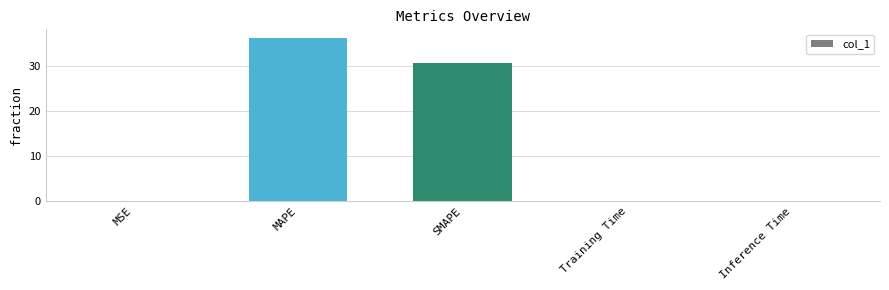

What is the change in value from MAPE to SMAPE?

-5.6